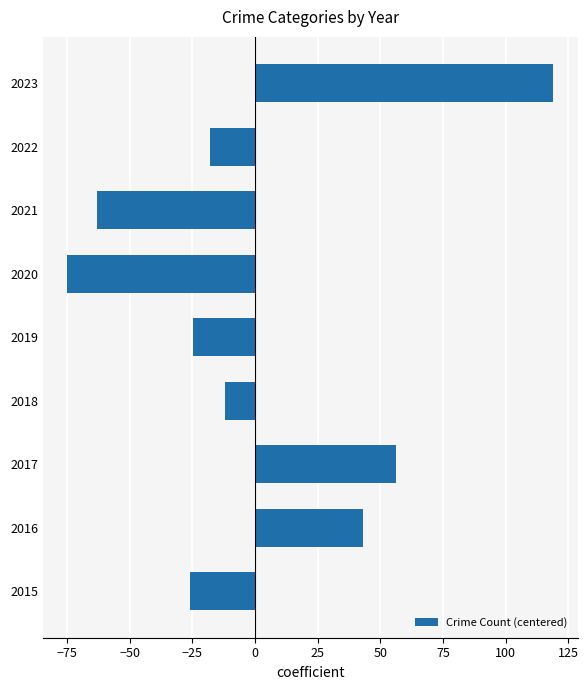

What is the change in value from 2015 to 2023?

+145.0